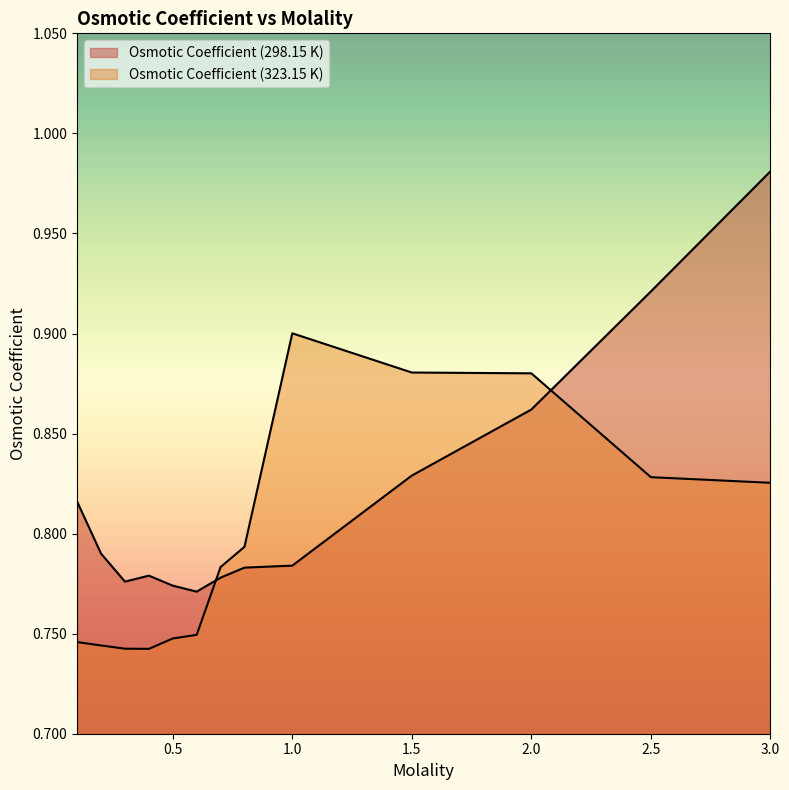

Which series has the largest total across all categories?

Osmotic Coefficient (298.15 K)